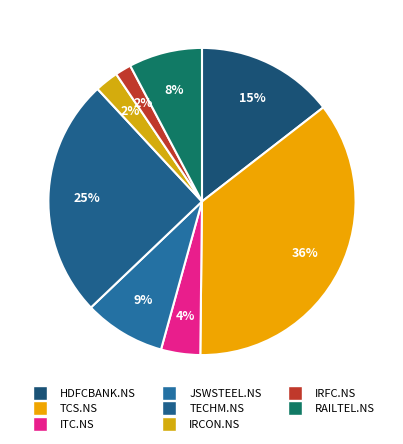

What is the largest slice in the pie chart?

TCS.NS